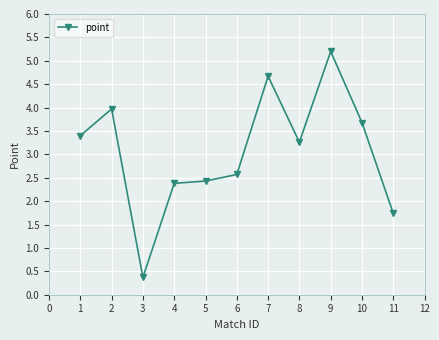

How many categories are shown in the chart?

11